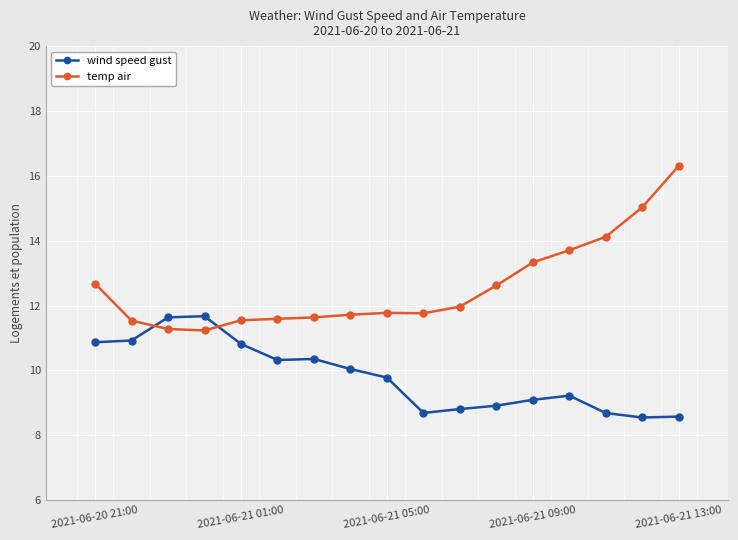

True or false: wind speed gust and temp air cross at least once.

True